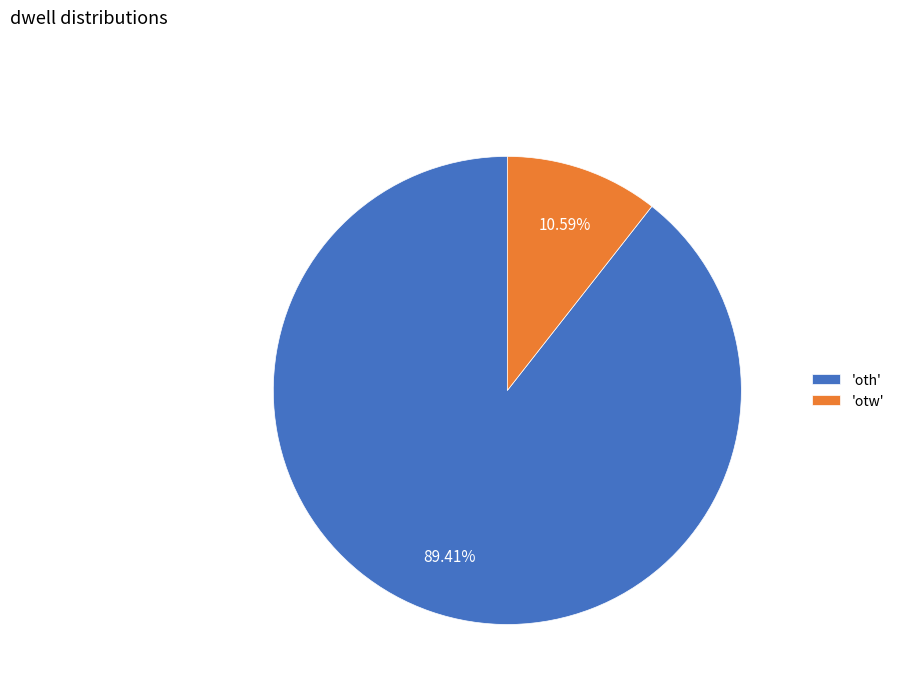

Which slice is the largest?

'oth'